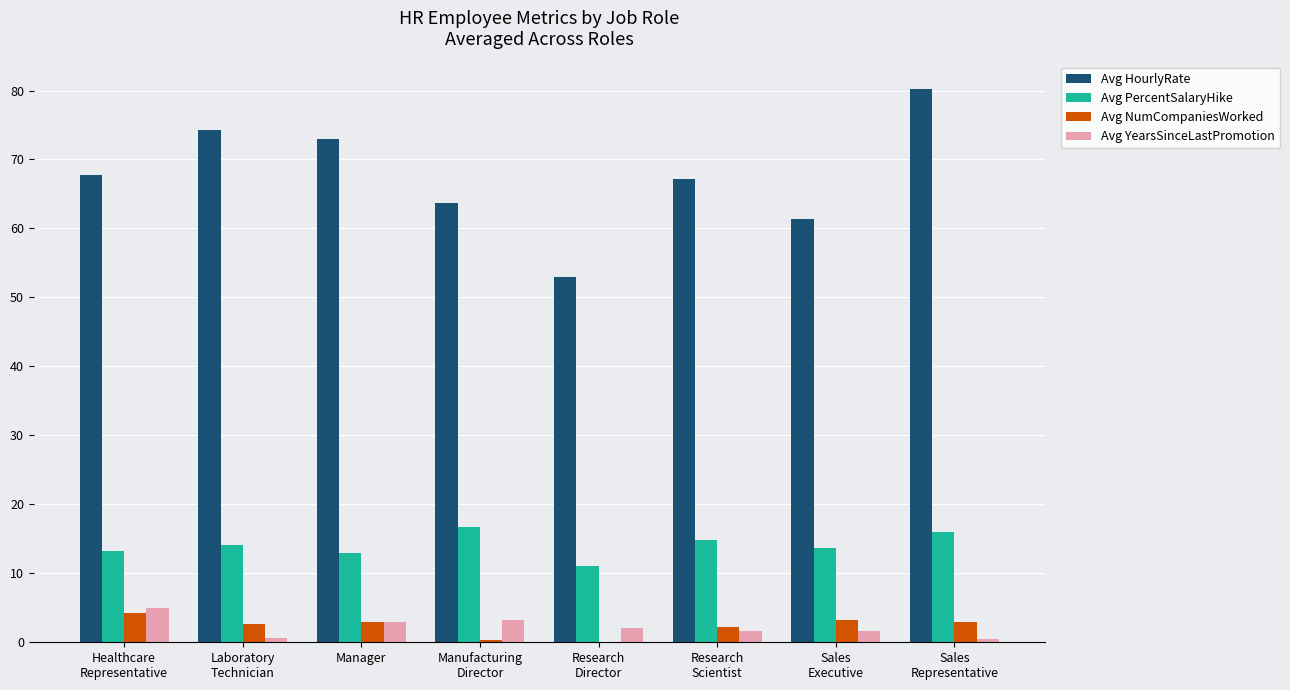

Which label corresponds to the largest value in the chart?

Sales
Representative